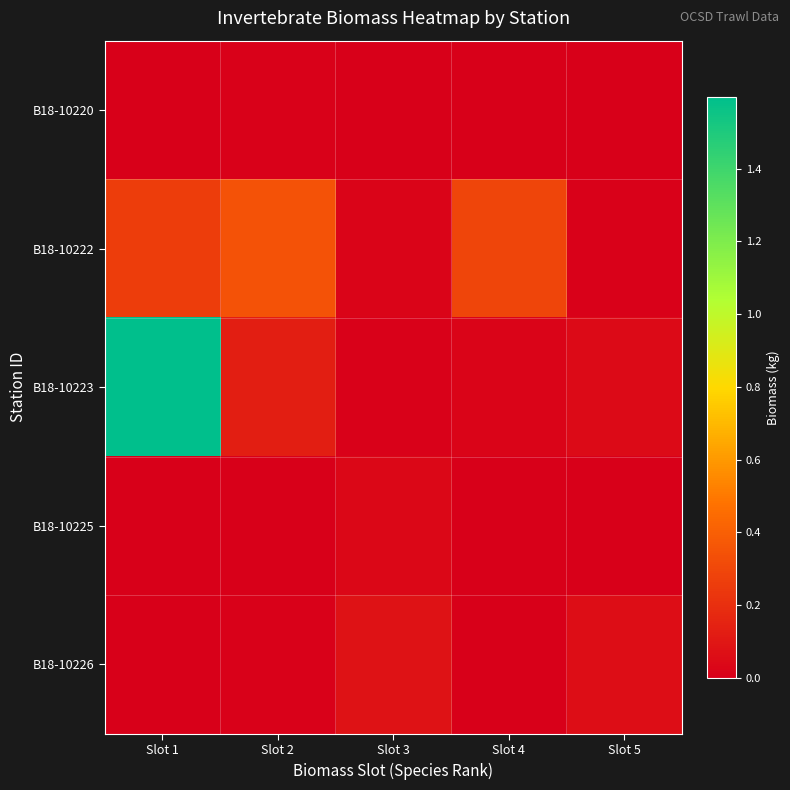

Which series has the widest spread of values?

B18-10223